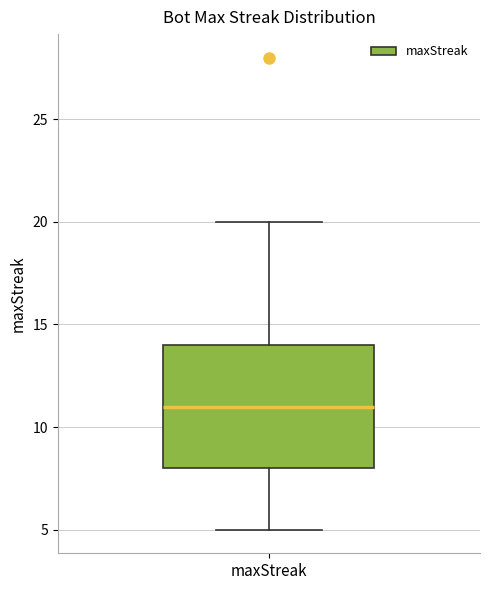

Transcribe this box plot: give where the median line is, the range the box spans, and where the two whiskers end, as read against the y-axis. The values are not printed on the chart, so give them approximately, as read against the axis.

median 11, box 8 to 14, whiskers 5 to 20